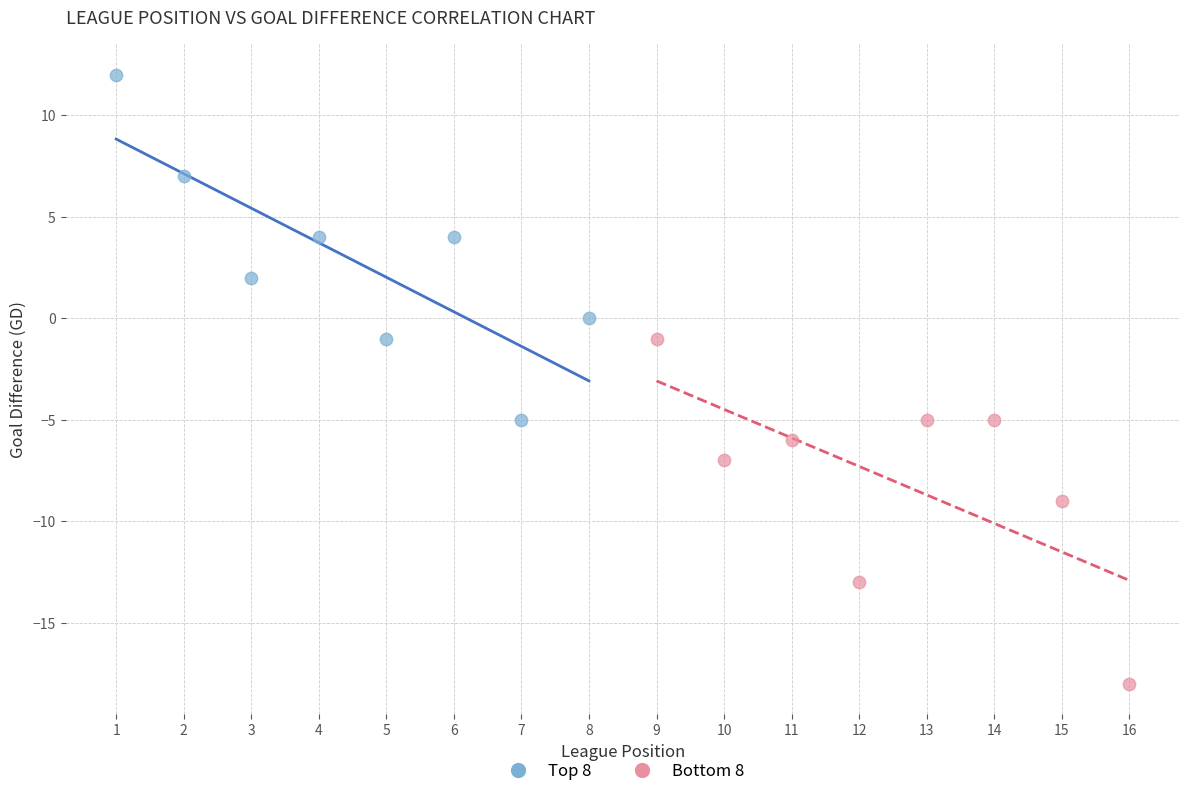

Which series contains the lowest Y value?

Bottom 8